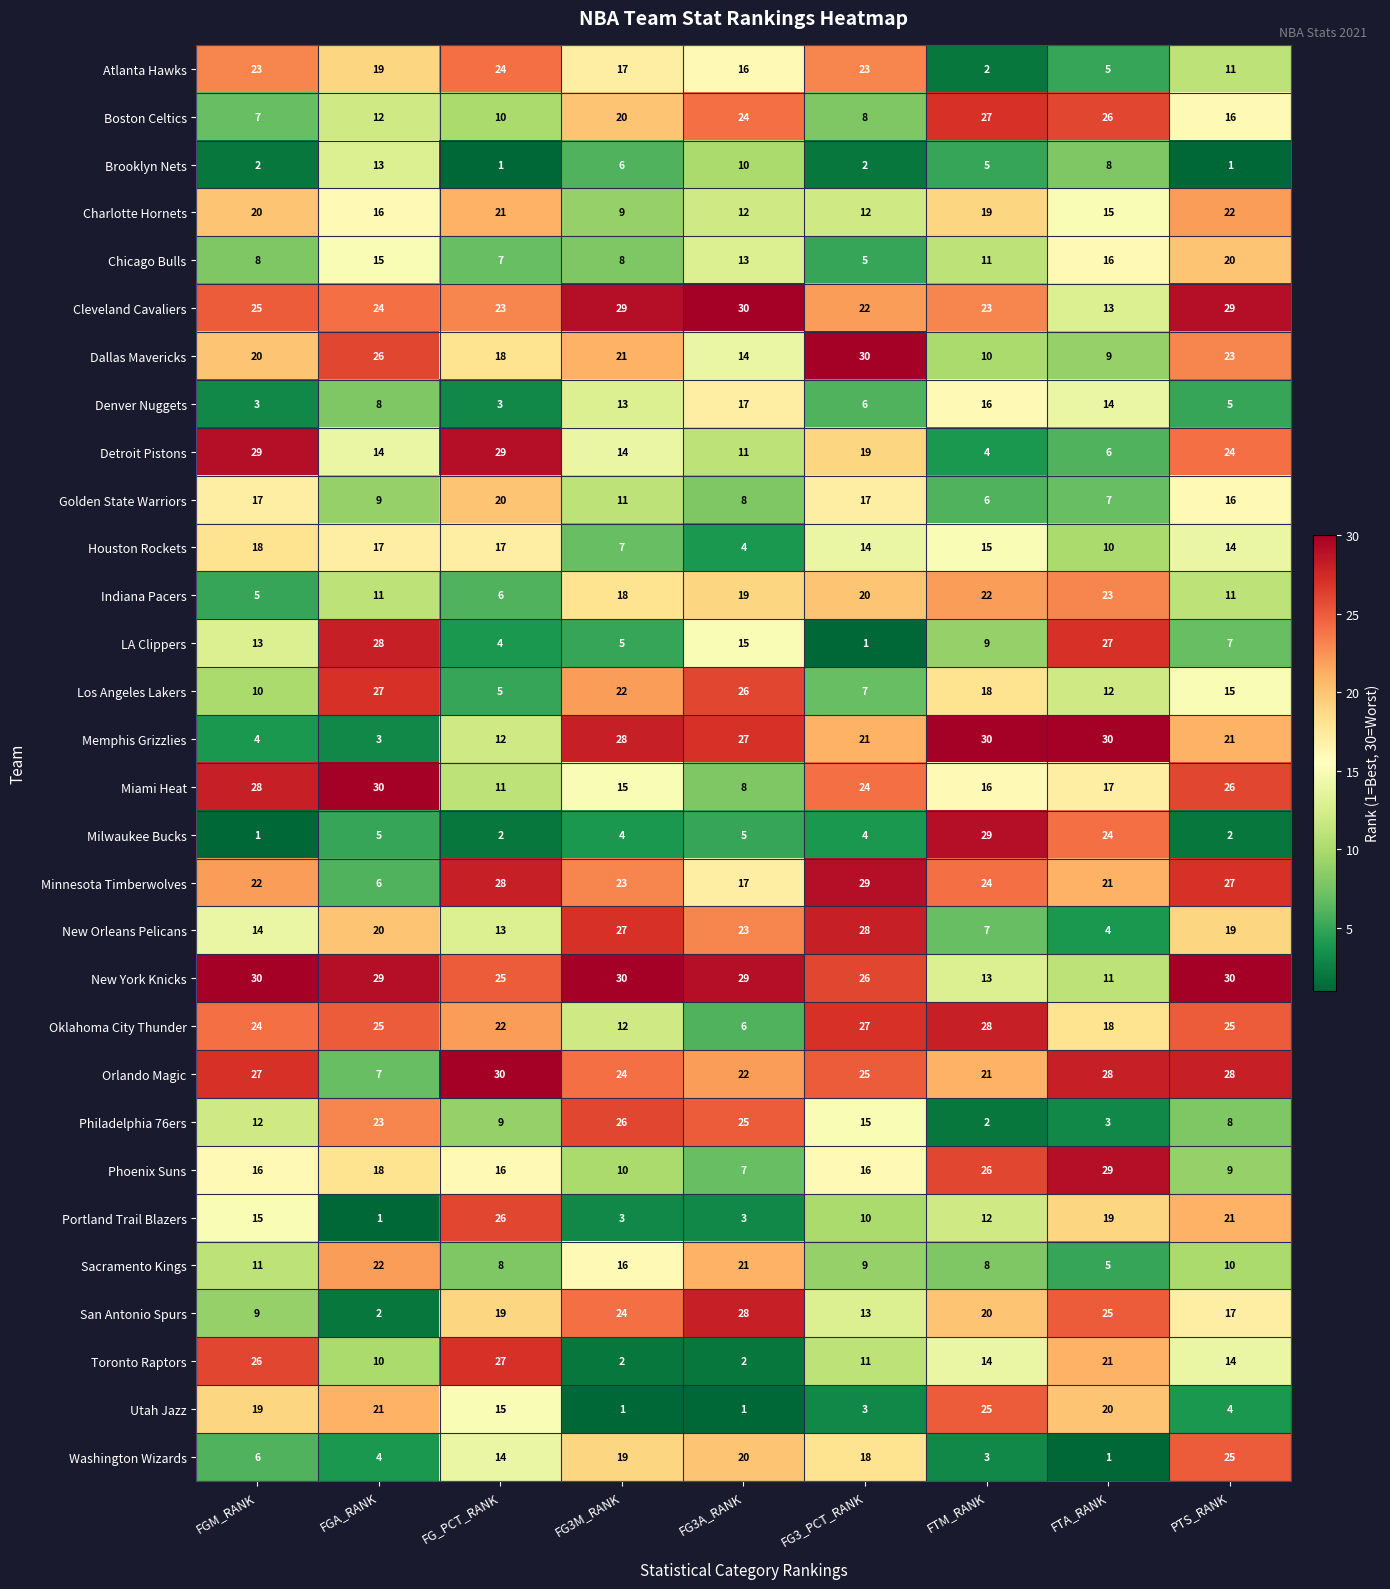

Where is Minnesota Timberwolves nearest to the value 17?

FG3A_RANK